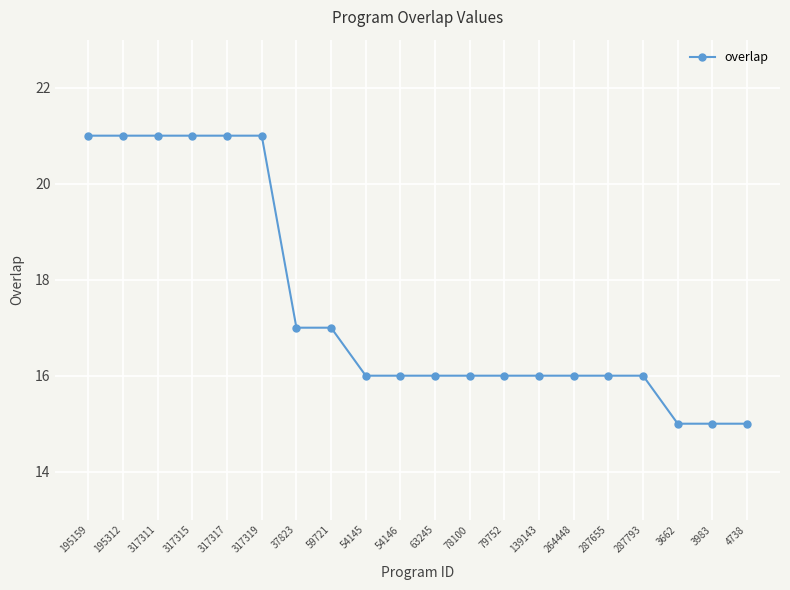

At which label does the data first exceed 16?

195159